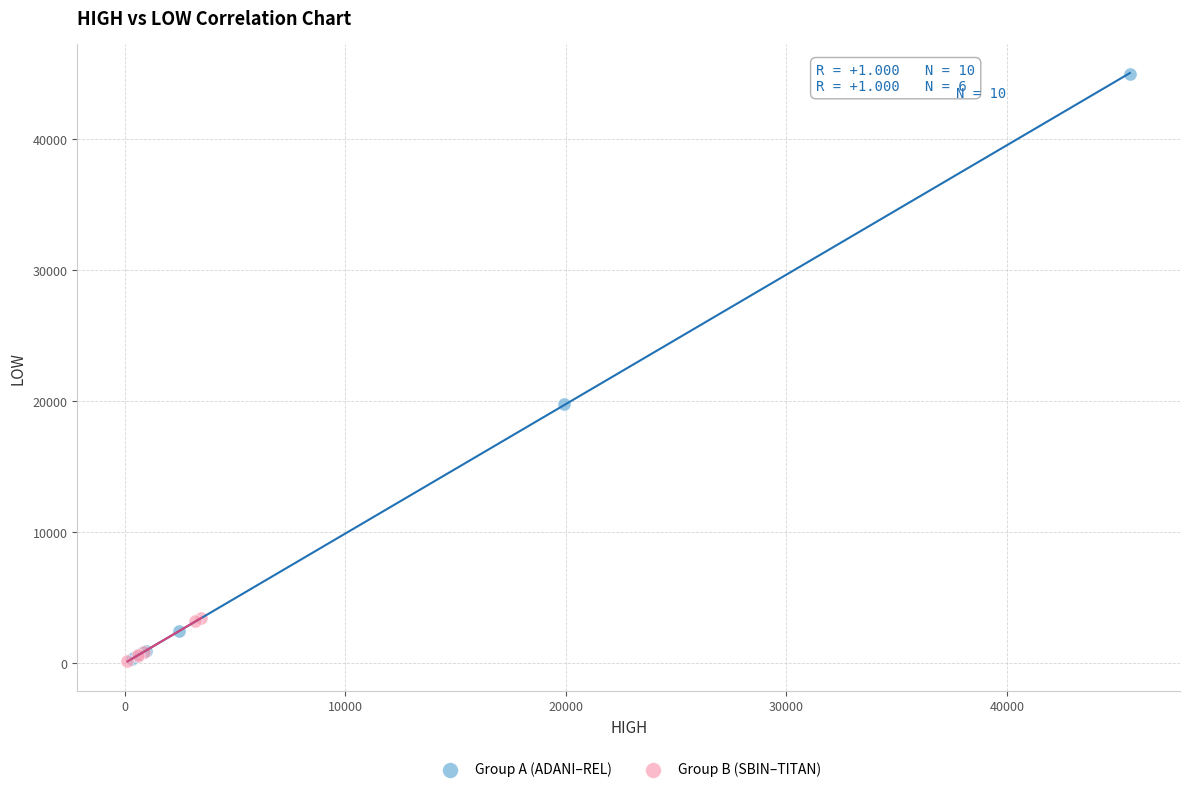

Which series has the largest Y range (max minus min)?

Group A (ADANI–REL)